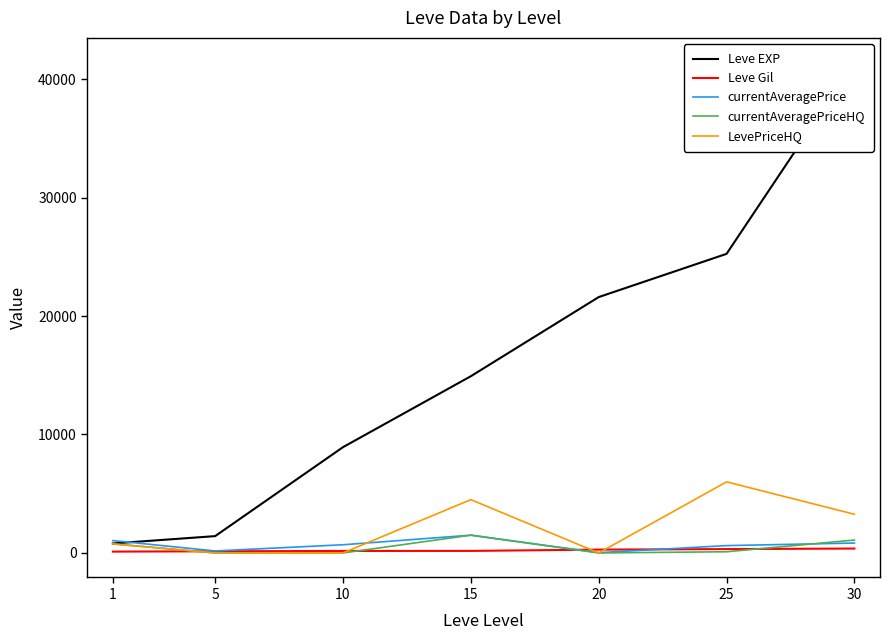

What is the difference between the highest and lowest values at 1?

930.9